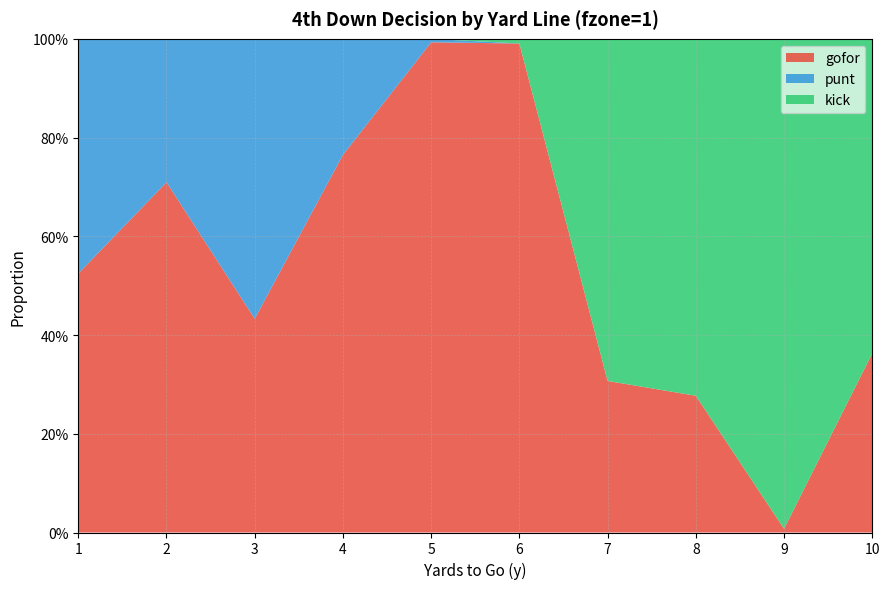

Reading right to left, extract all data points from this chart.

gofor: 10=0.4	9=0.0	8=0.3	7=0.3	6=1.0	5=1.0	4=0.8	3=0.4	2=0.7	1=0.5
punt: 10=0.0	9=0.0	8=0.0	7=0.0	6=0.0	5=0.0	4=0.2	3=0.6	2=0.3	1=0.5
kick: 10=0.6	9=1.0	8=0.7	7=0.7	6=0.0	5=0.0	4=0.0	3=0.0	2=0.0	1=0.0